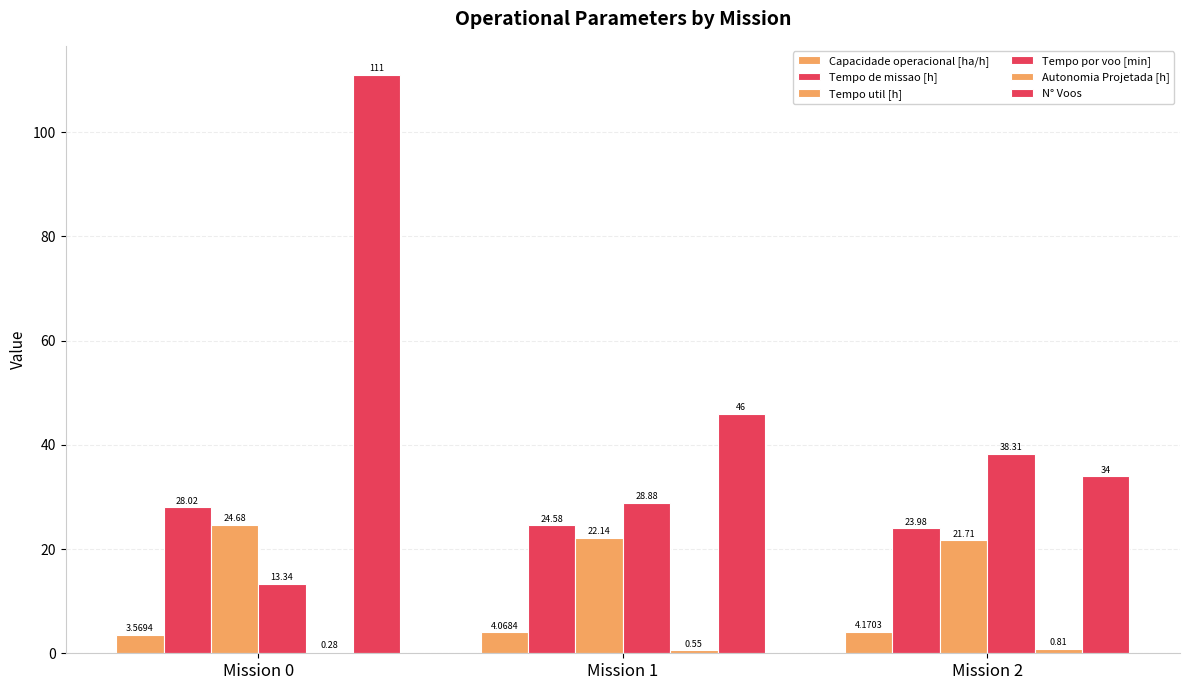

How many groups of bars are there?

3